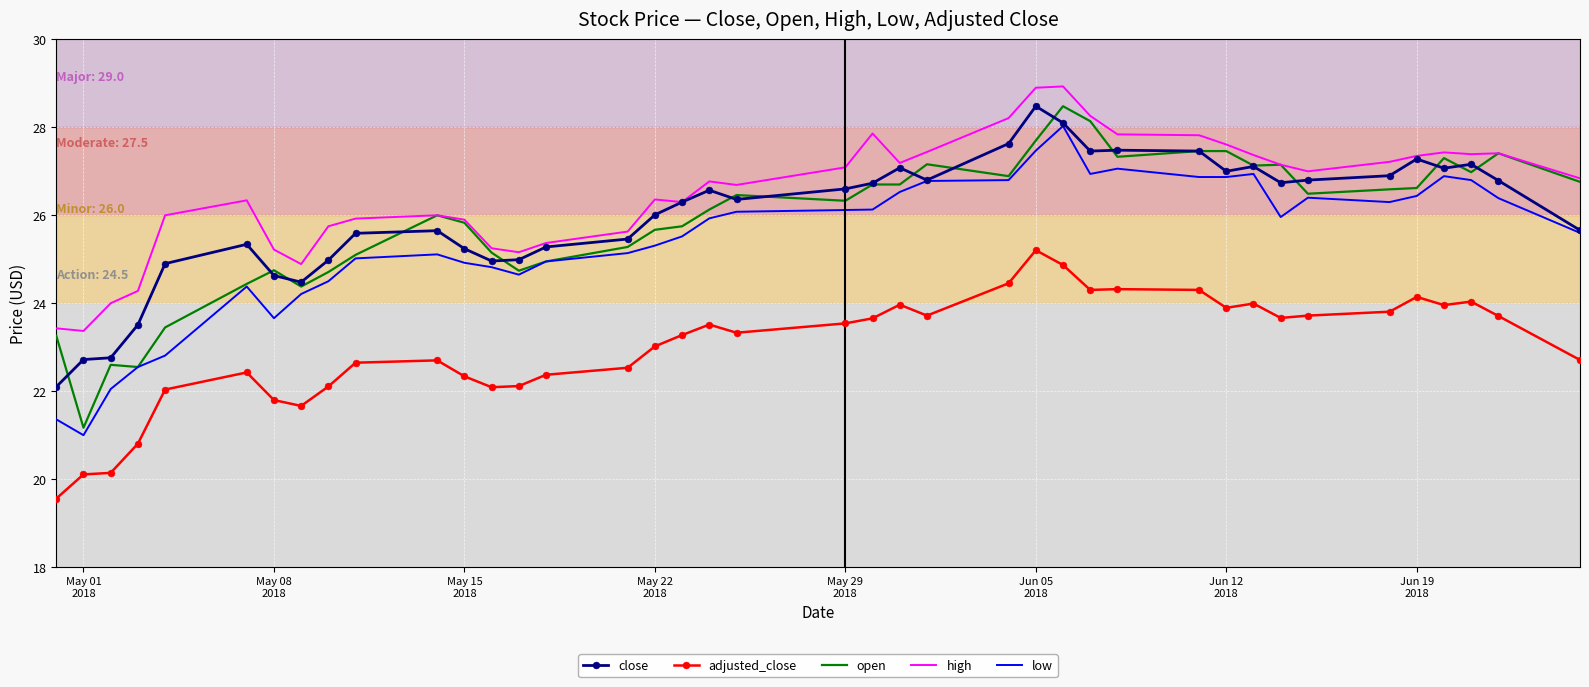

Which series has the largest total across all categories?

high